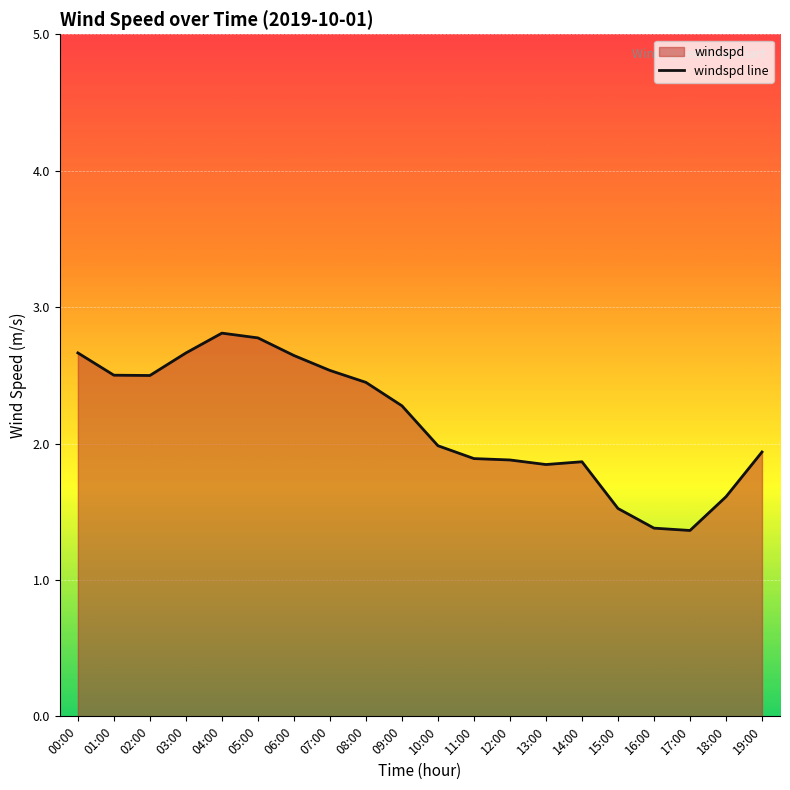

How many points are lower than both their immediate neighbors (excluding endpoints)?

3